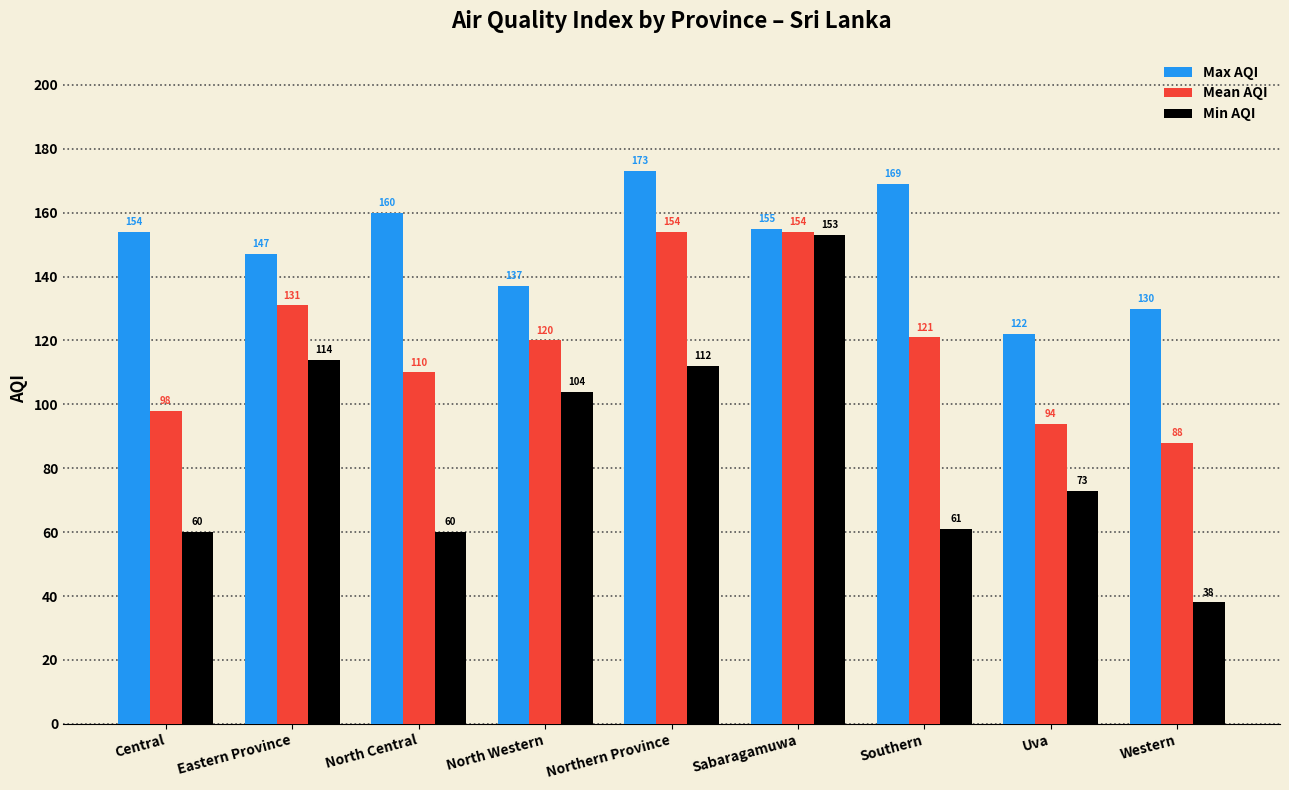

Which series has the largest total across all categories?

Max AQI